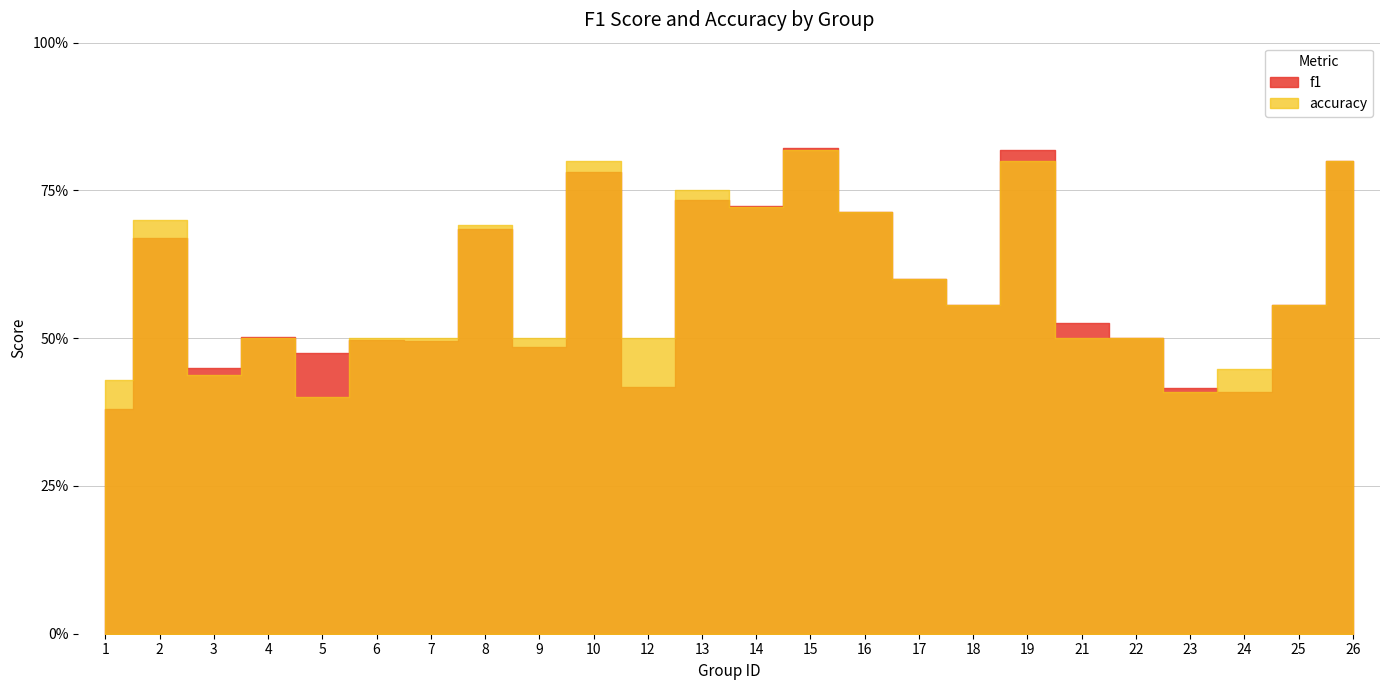

What is the average value of the f1 series?

0.6